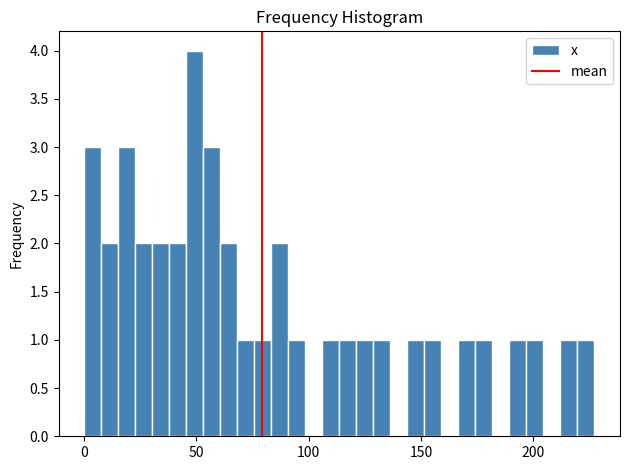

Around what value on the x-axis is the tallest bar? Give the approximate position of its centre, as read against the axis.

50